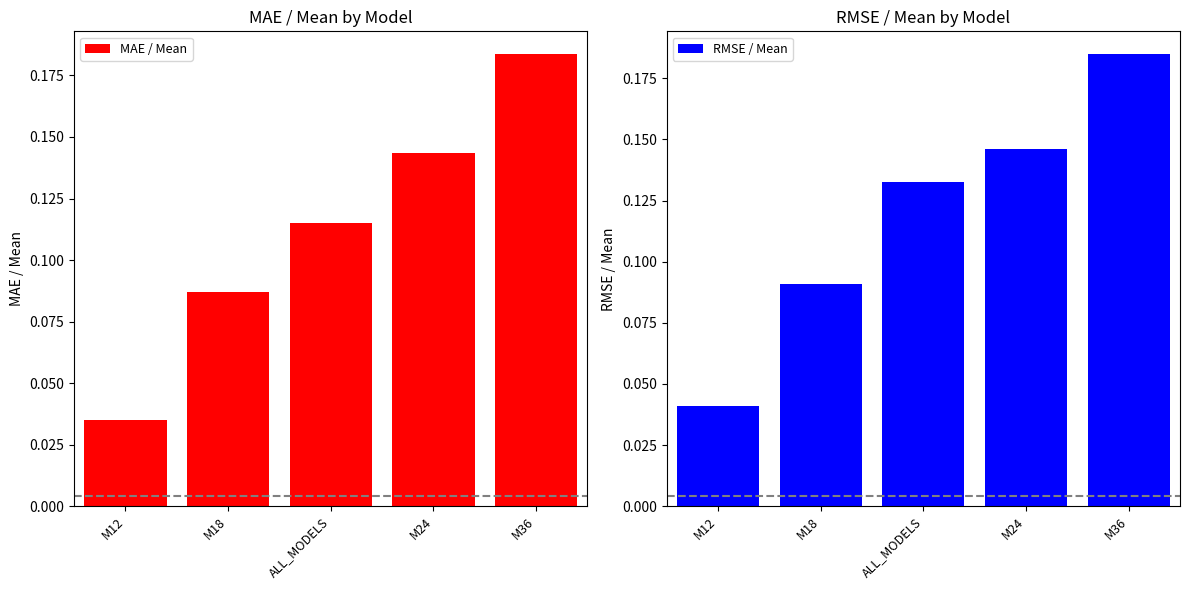

Rank the series by their average value, from lowest to highest.

MAE / Mean, RMSE / Mean